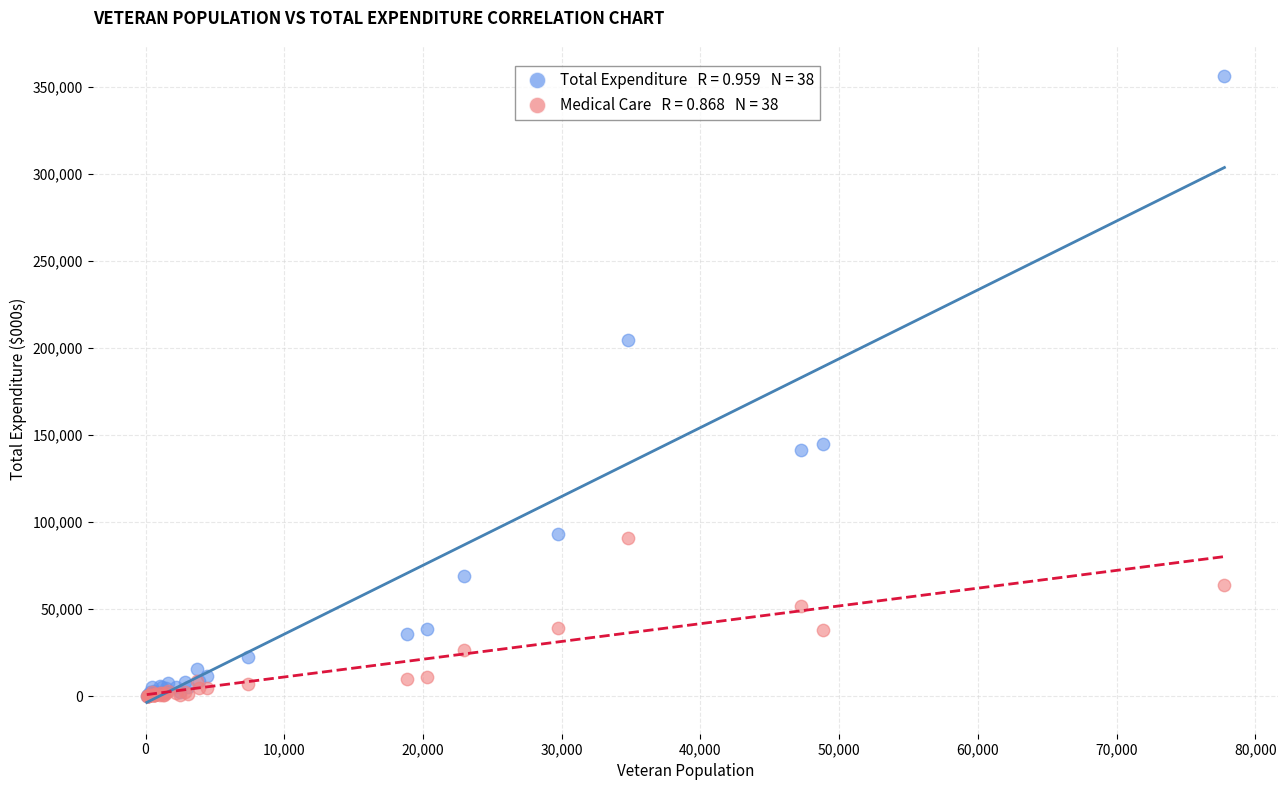

Across all series, what Y value is closest to 178014?

204237.2